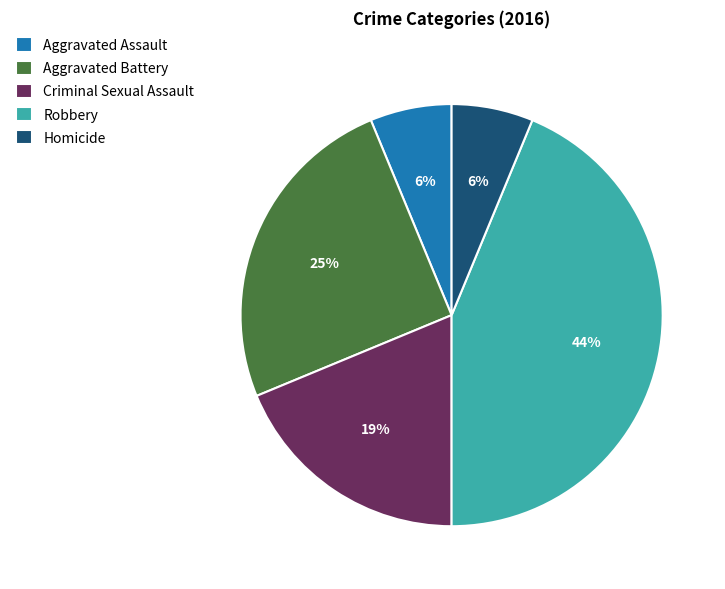

To the nearest percent, what is the average slice percentage?

20%